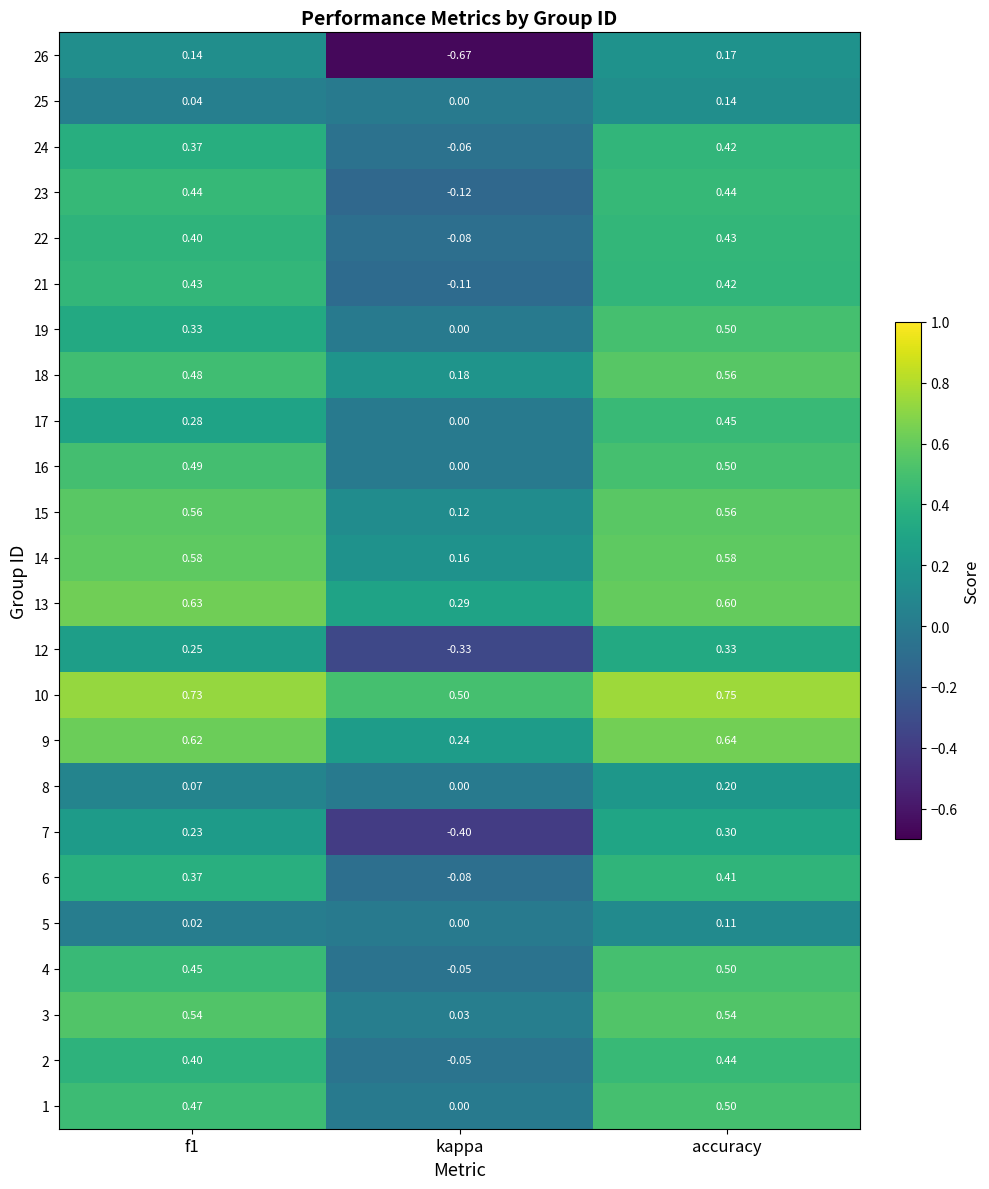

What is the total value across all series at accuracy?

10.5